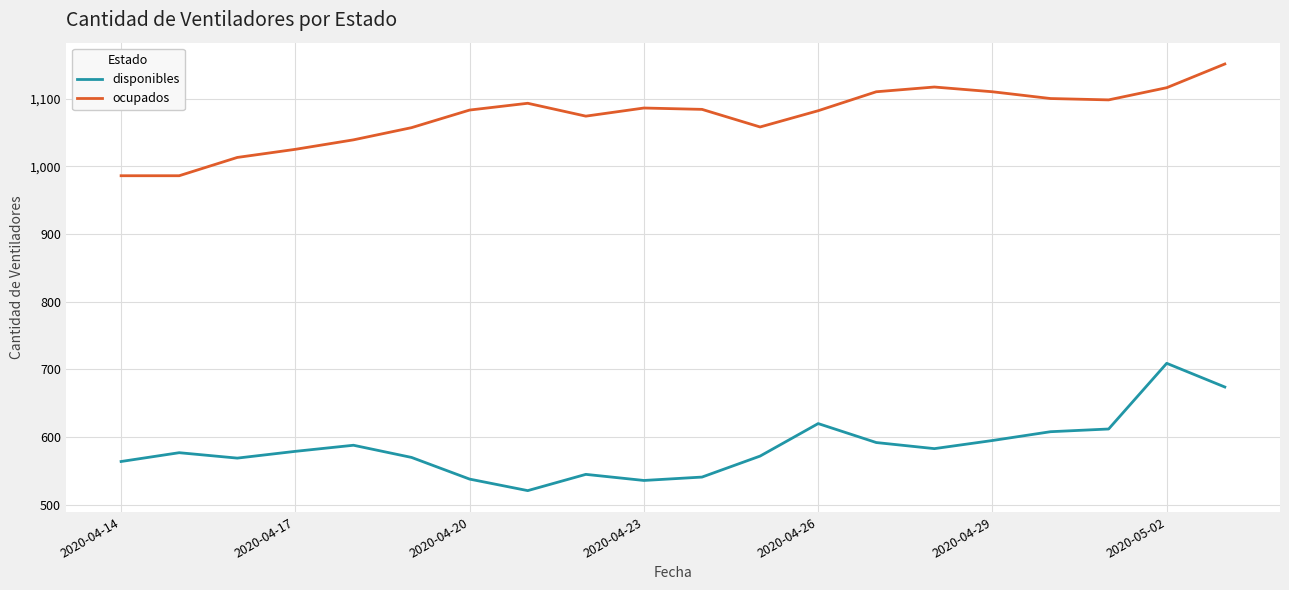

Which series has the largest range (max minus min)?

disponibles